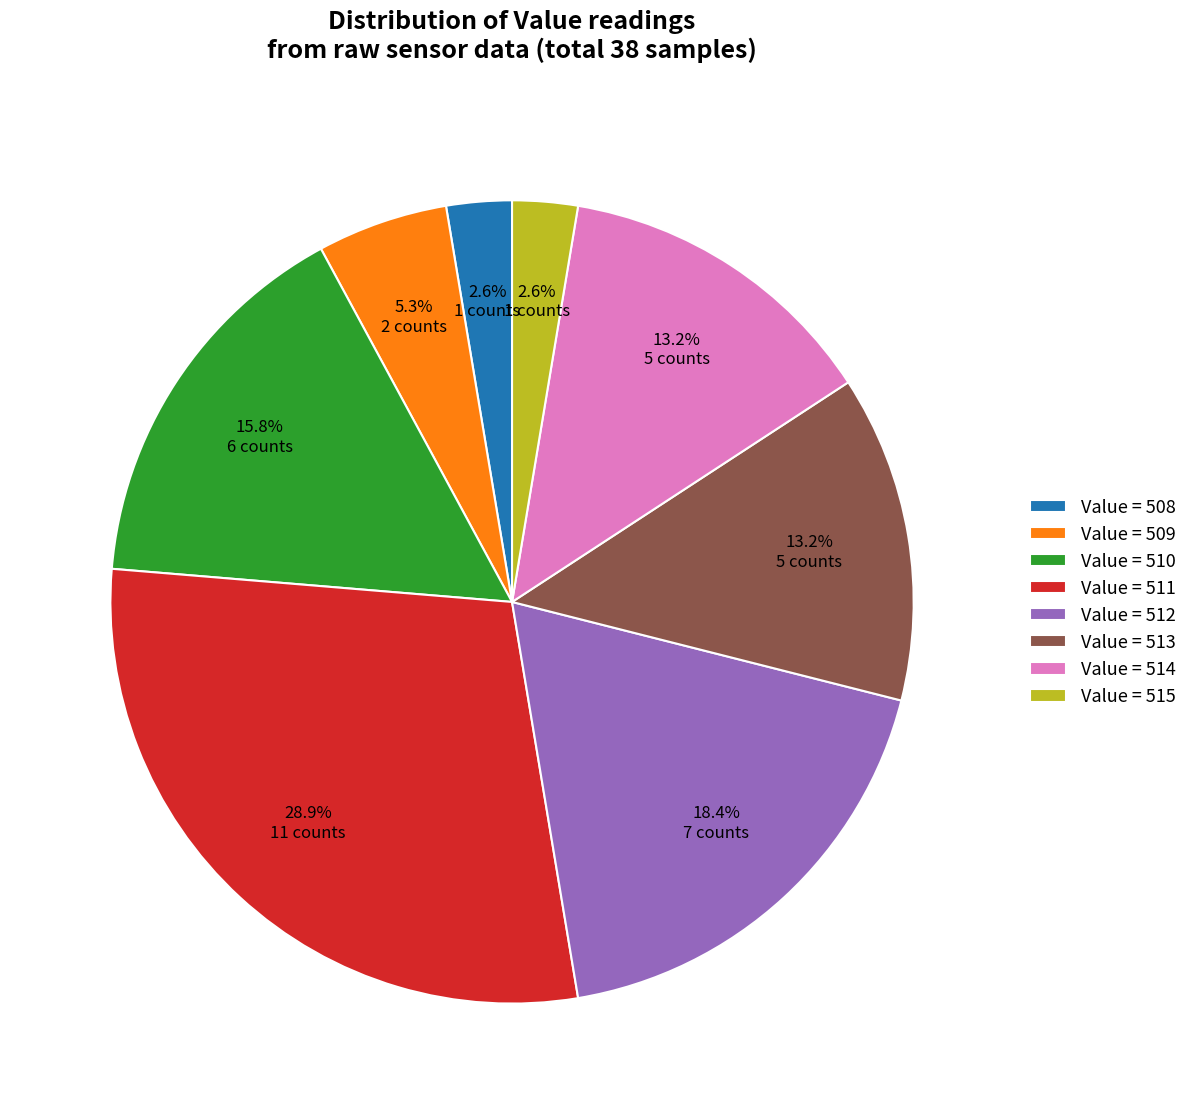

Do Value = 514 and Value = 511 together represent more than half of the pie?

No